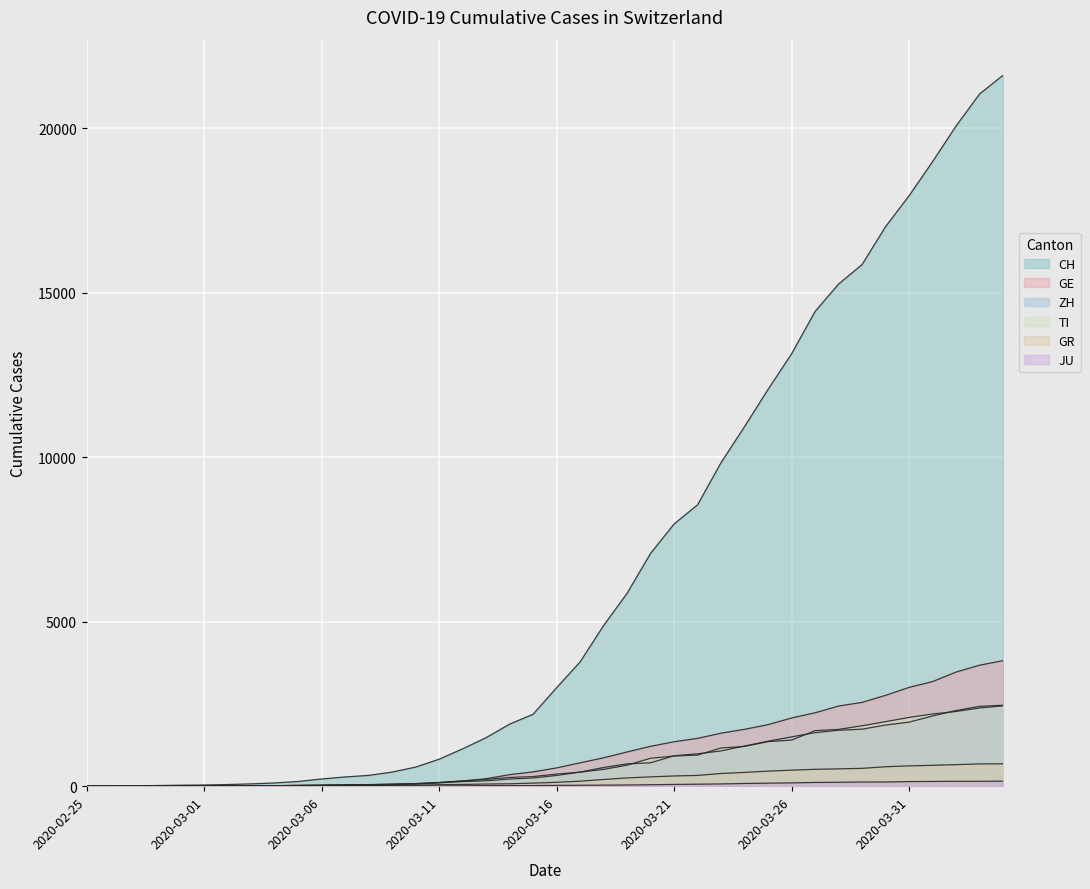

True or false: GR and CH intersect in this chart.

False